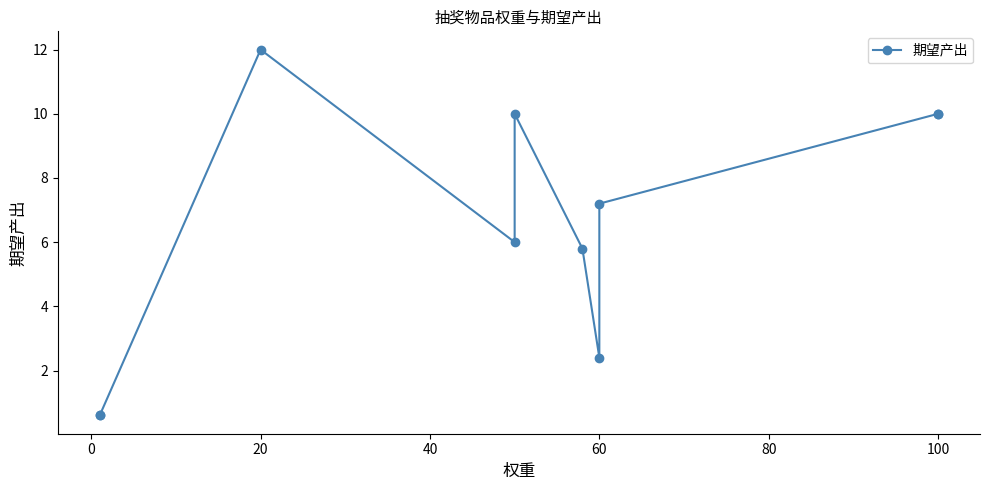

How many categories are shown in the chart?

10